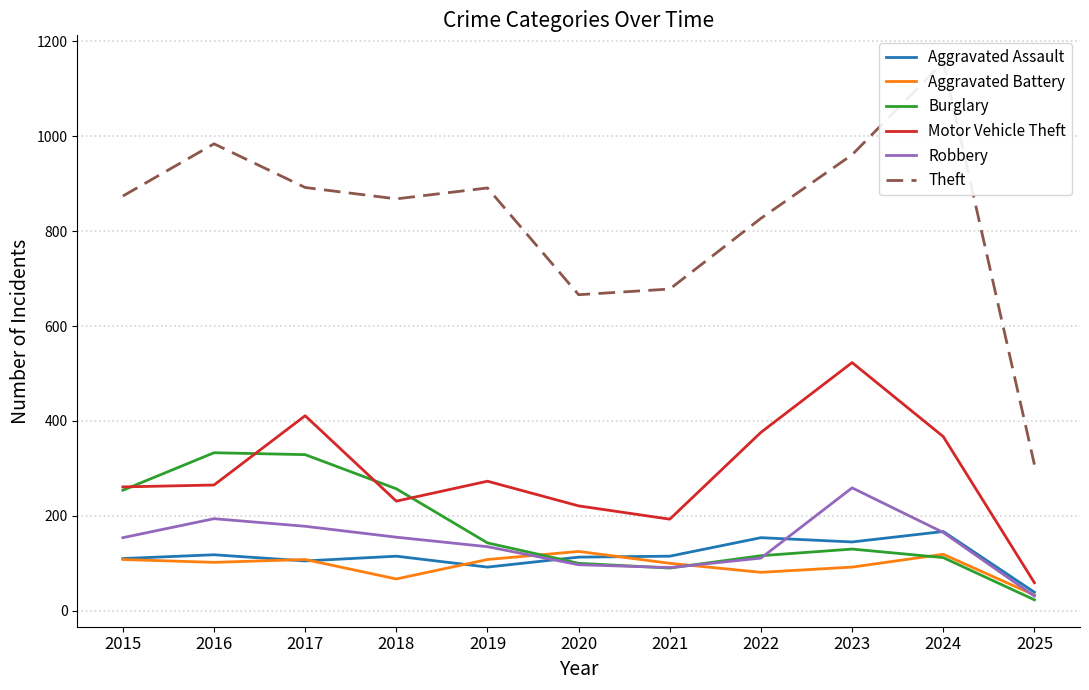

Which series has the widest spread of values?

Theft